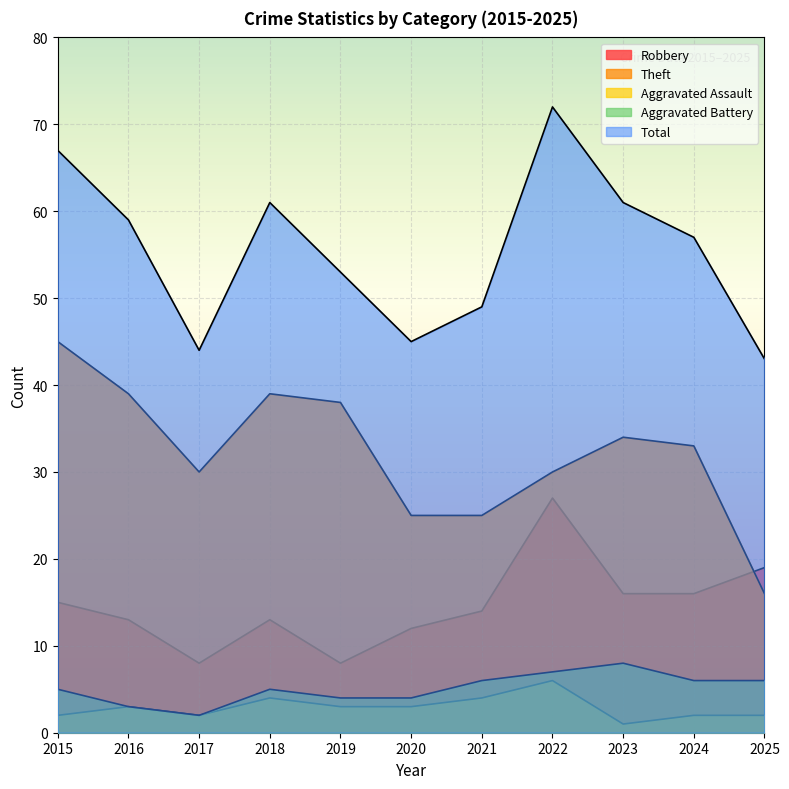

True or false: Total and Robbery intersect in this chart.

False